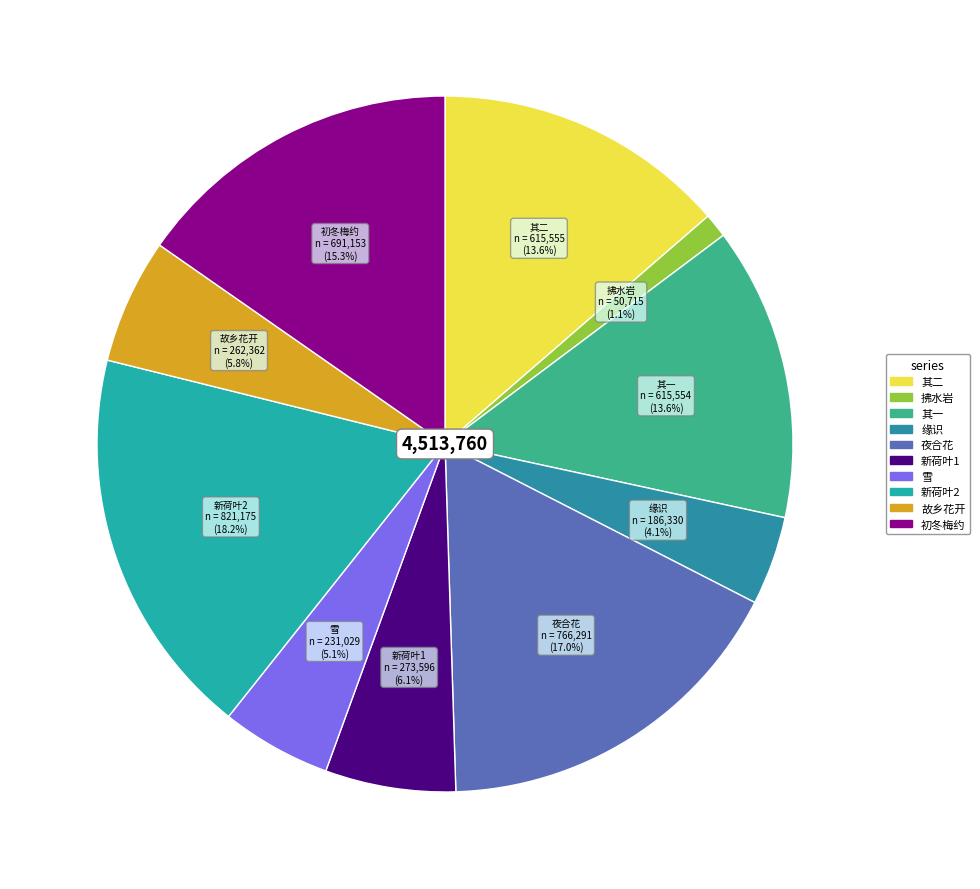

How many slices are in this pie chart?

10